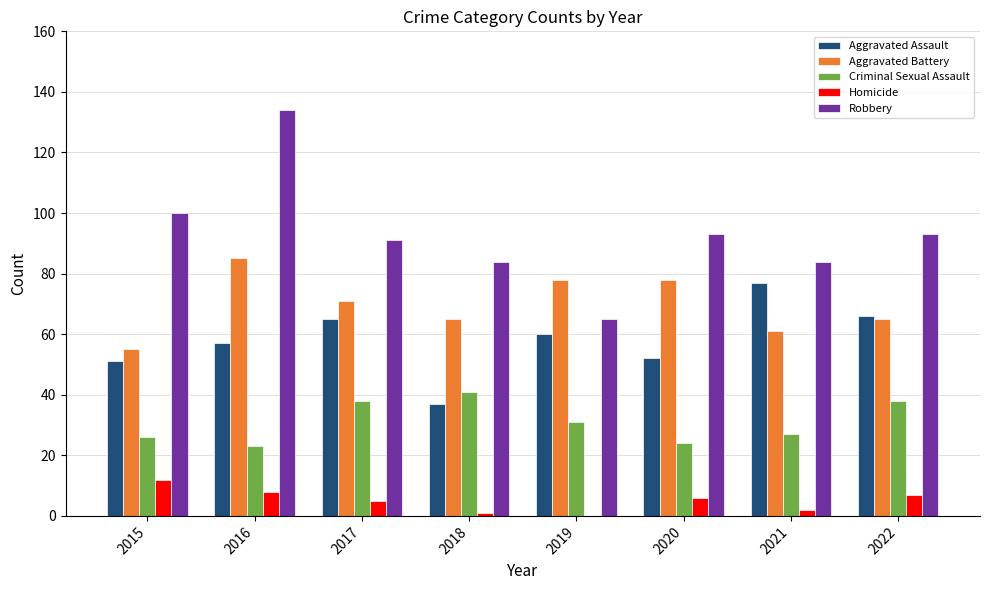

Is it true that Aggravated Assault equals 65 at 2017?

True